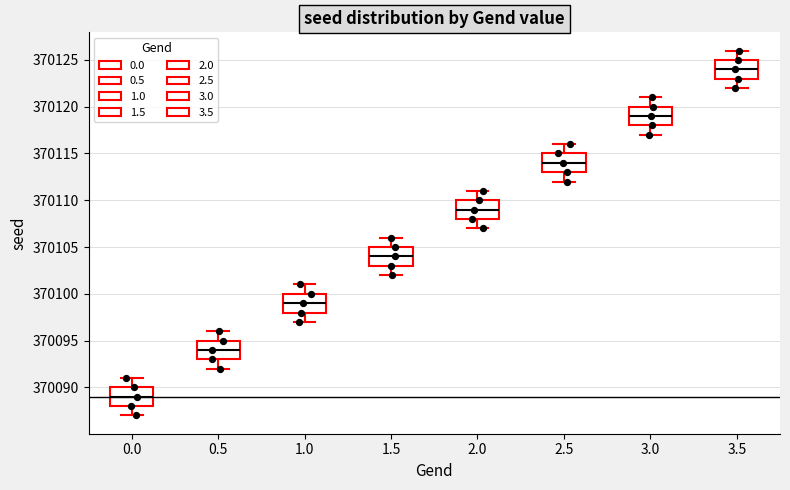

Reading left to right, transcribe this box plot: for each box, give where its median line is, the range the box spans, and where its two whiskers end, as read against the y-axis. The values are not printed on the chart, so give them approximately, as read against the axis.

0.0: median 370089, box 370088 to 370090, whiskers 370087 to 370091
0.5: median 370094, box 370093 to 370095, whiskers 370092 to 370096
1.0: median 370099, box 370098 to 370100, whiskers 370097 to 370101
1.5: median 370104, box 370103 to 370105, whiskers 370102 to 370106
2.0: median 370109, box 370108 to 370110, whiskers 370107 to 370111
2.5: median 370114, box 370113 to 370115, whiskers 370112 to 370116
3.0: median 370119, box 370118 to 370120, whiskers 370117 to 370121
3.5: median 370124, box 370123 to 370125, whiskers 370122 to 370126